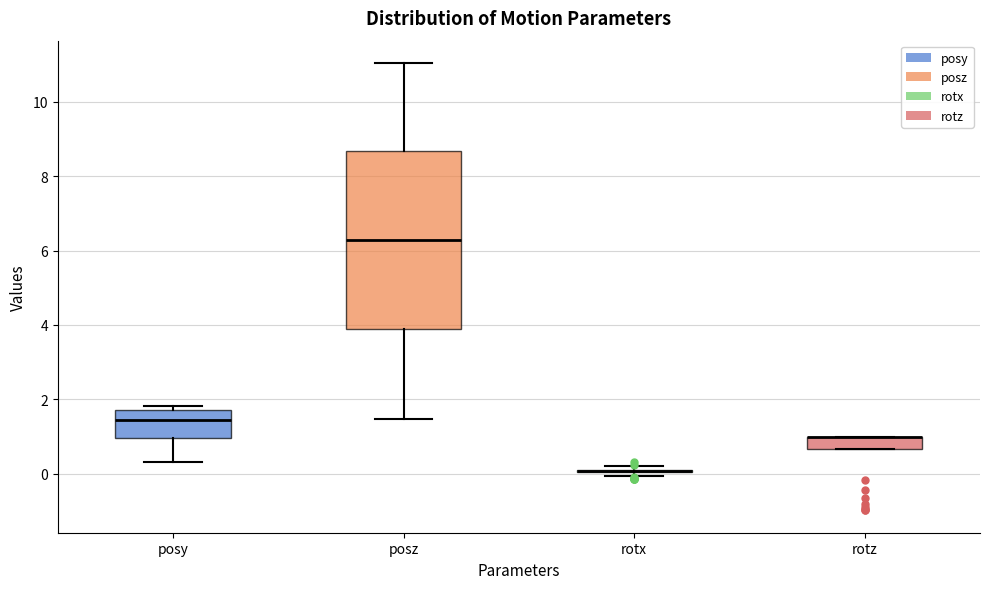

Reading left to right, read every box against the y-axis: the position of its median line, the range the box covers, and the ends of its whiskers. The values are not printed on the chart, so give them approximately, as read against the axis.

posy: median 1.4, box 1.0 to 1.8, whiskers 0.4 to 1.8 (just above the box's upper edge)
posz: median 6.2, box 3.8 to 8.6, whiskers 1.4 to 11.0
rotx: box collapsed to a line at 0.0, whiskers 0.0 to 0.2
rotz: median 1.0 (drawn on the box's upper edge), box 0.6 to 1.0, whiskers 0.6 to 1.0